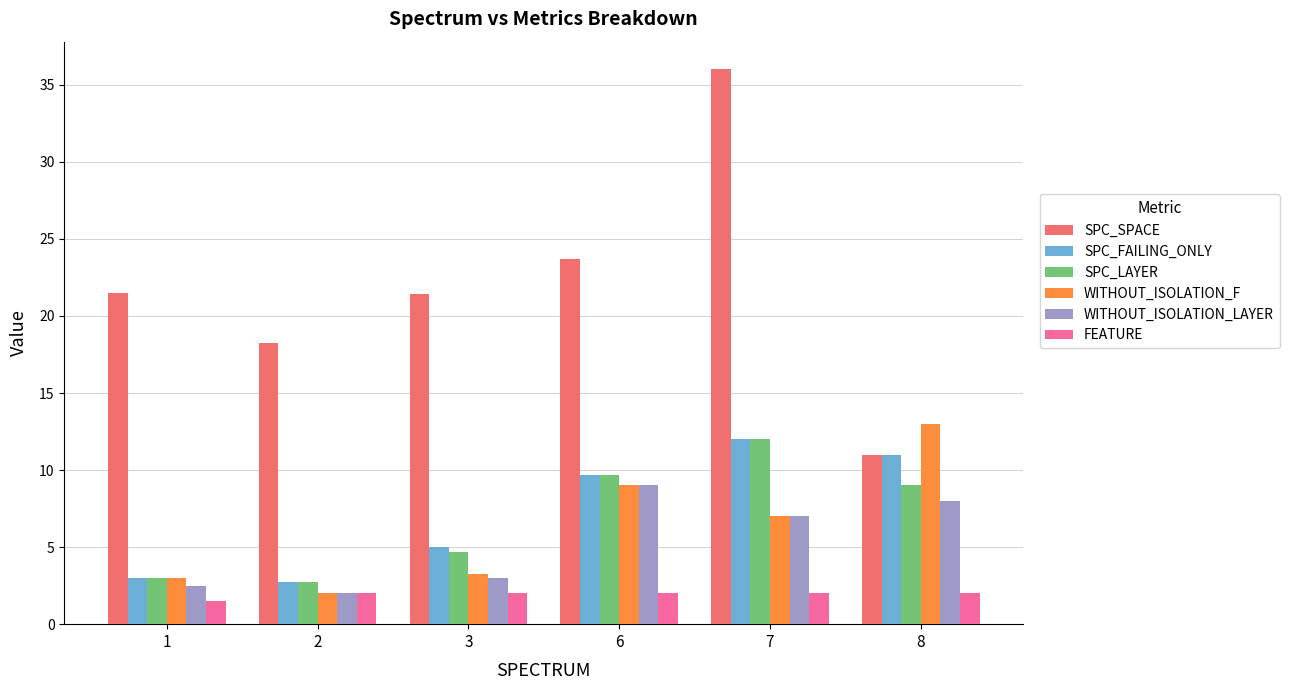

What is the average value of the FEATURE series?

1.9